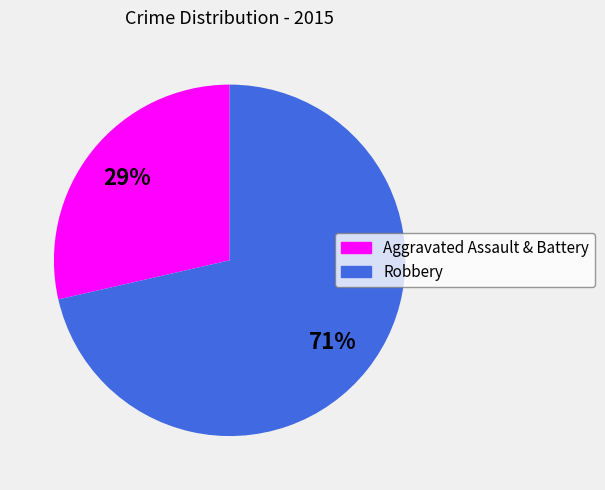

Is there any slice that represents more than half of the pie?

Yes